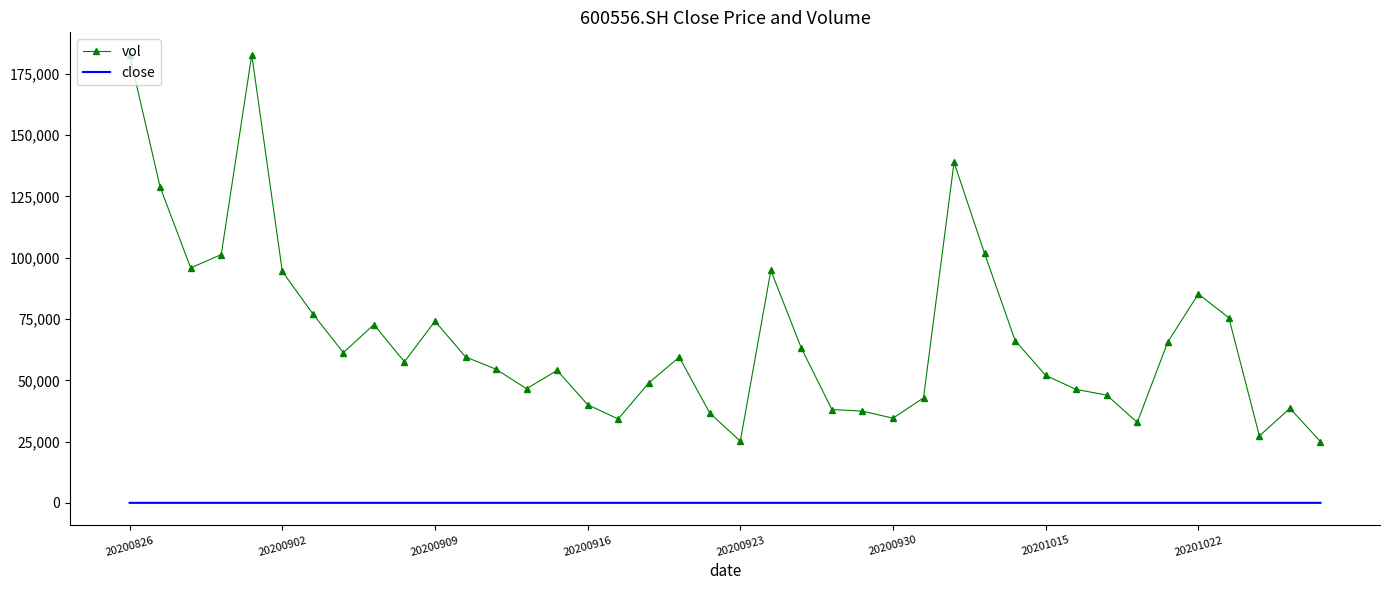

True or false: vol and close intersect in this chart.

False